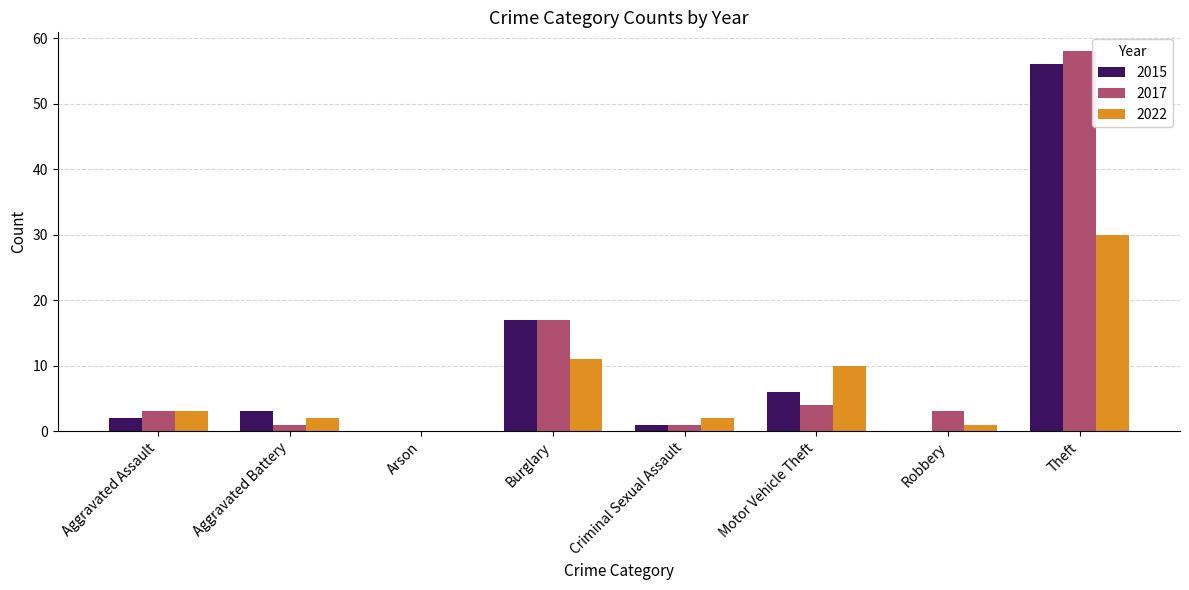

What is the greatest value displayed?

58